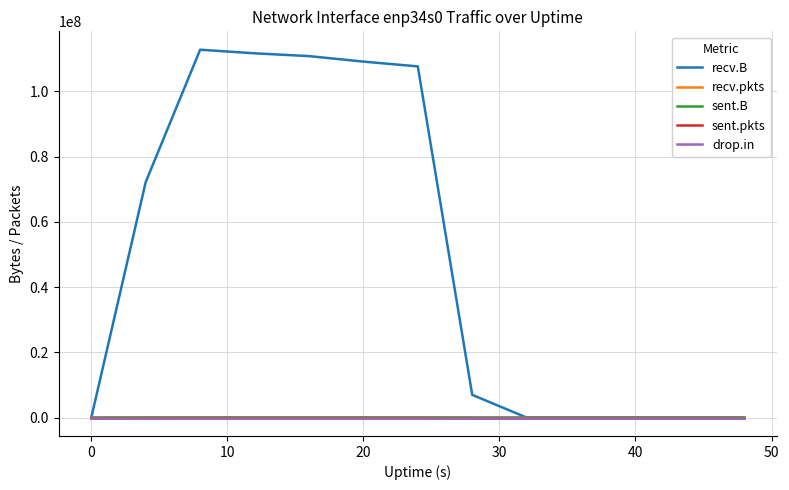

What is the greatest value displayed?

112806218